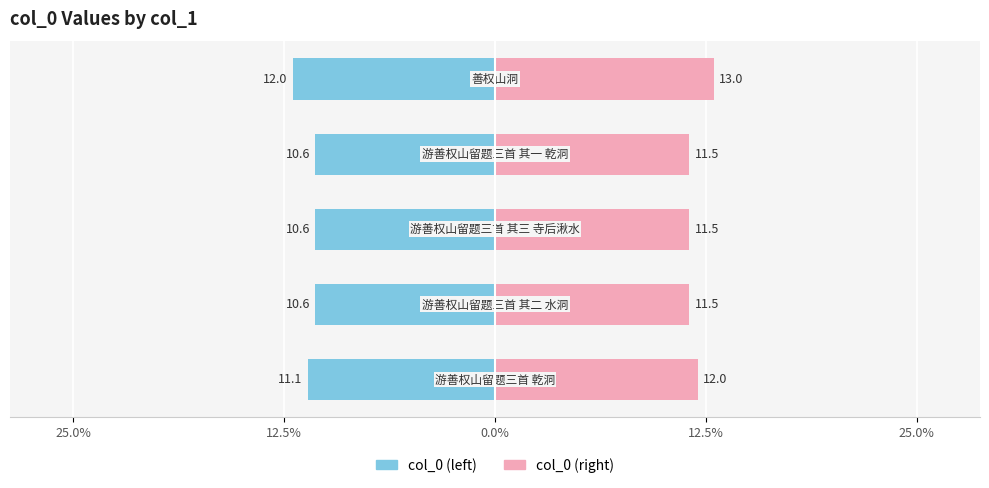

What is the value of the col_0 (left) bar at the 2nd from the left?

-10.6